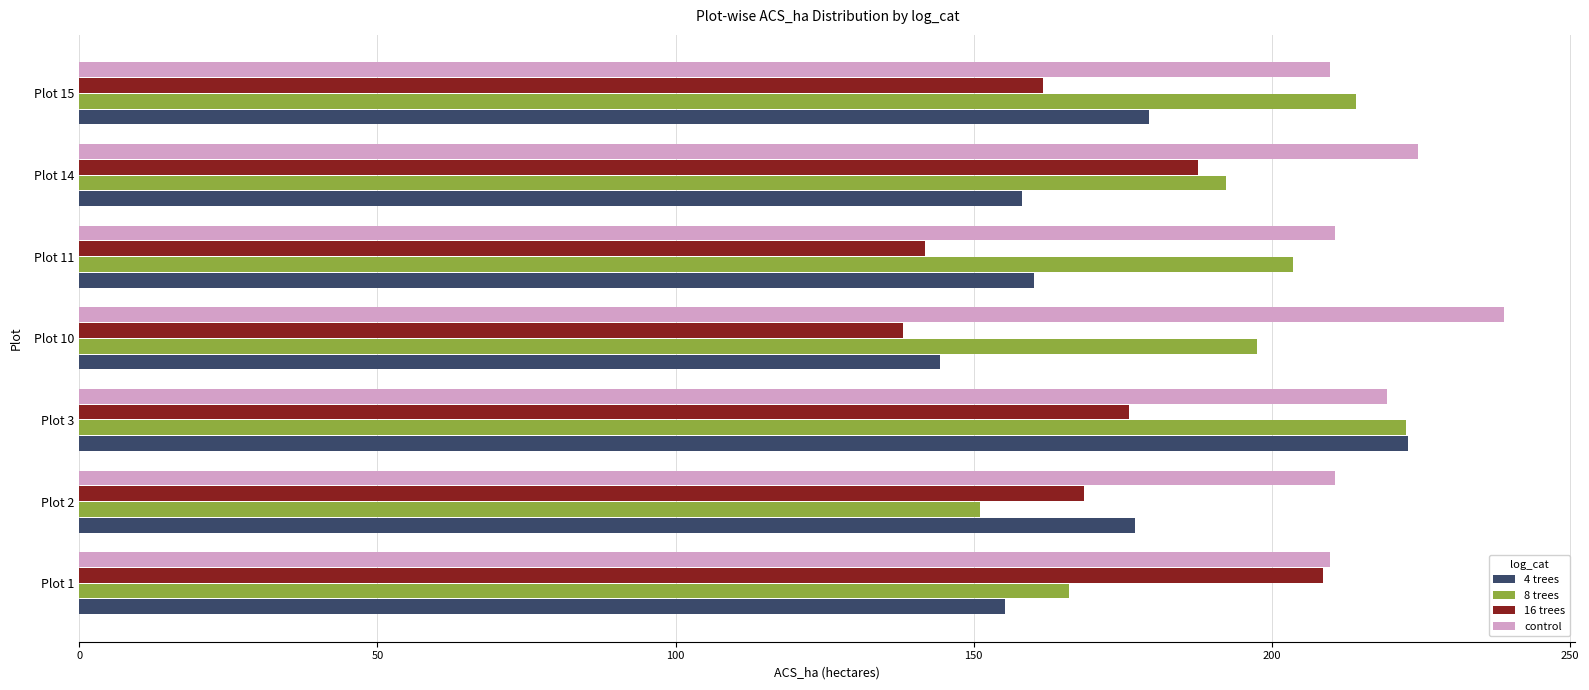

At how many categories does at least one series exceed 230?

1